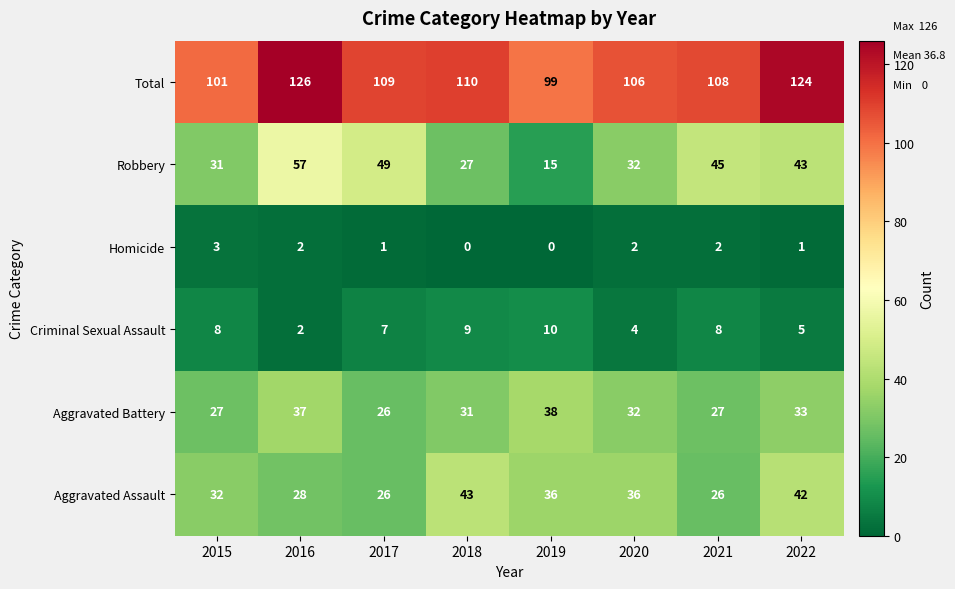

At which category does the chart reach its peak across all series?

2016